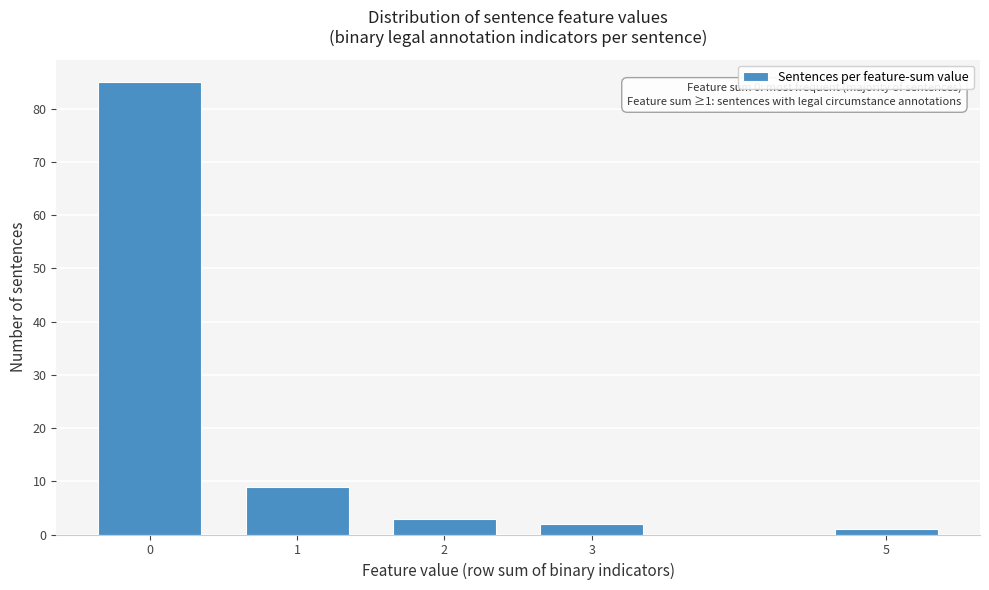

Reading left to right, list all the values displayed in this chart.

85	9	3	2	1